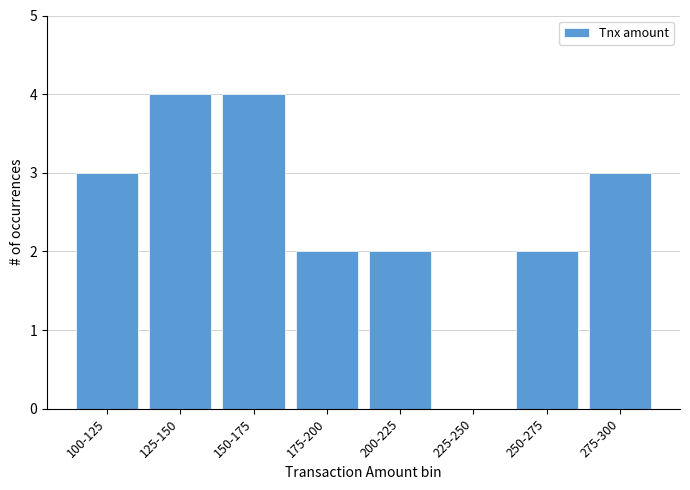

Reading right to left, extract all data points from this chart.

275-300=3	250-275=2	225-250=0	200-225=2	175-200=2	150-175=4	125-150=4	100-125=3